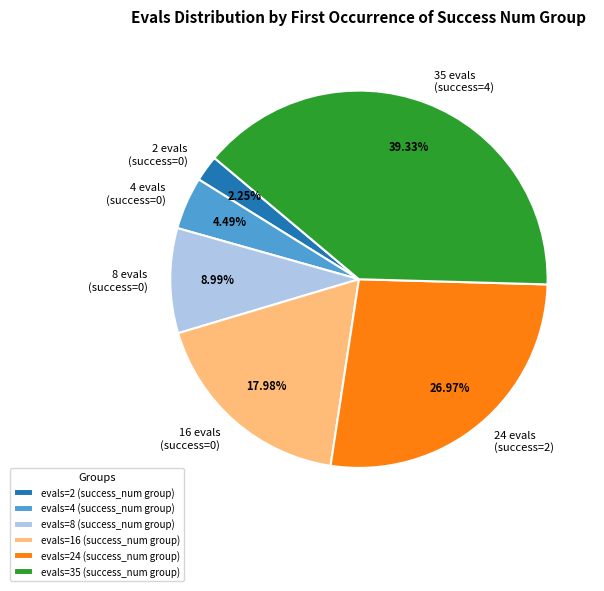

Combined, do 2 evals (success=0) and 35 evals (success=4) account for over 50%?

No